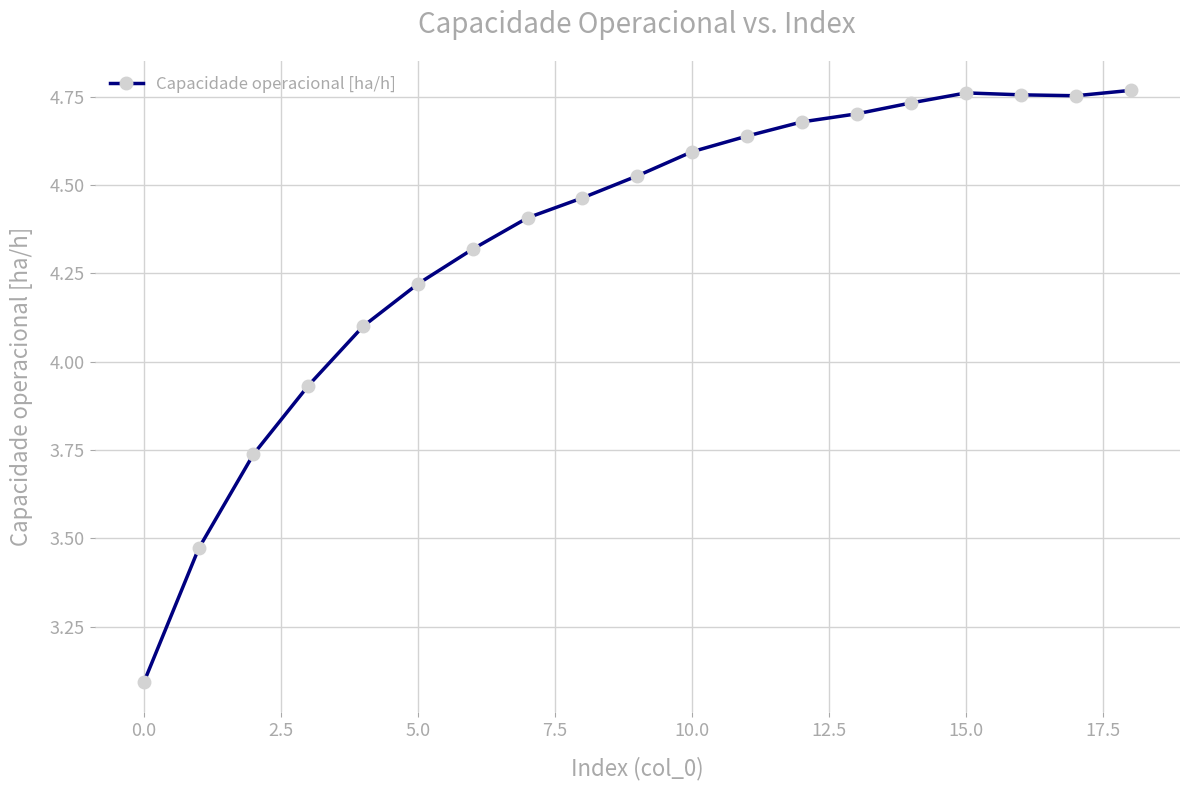

True or false: the data has more than 2 interior local peaks.

False